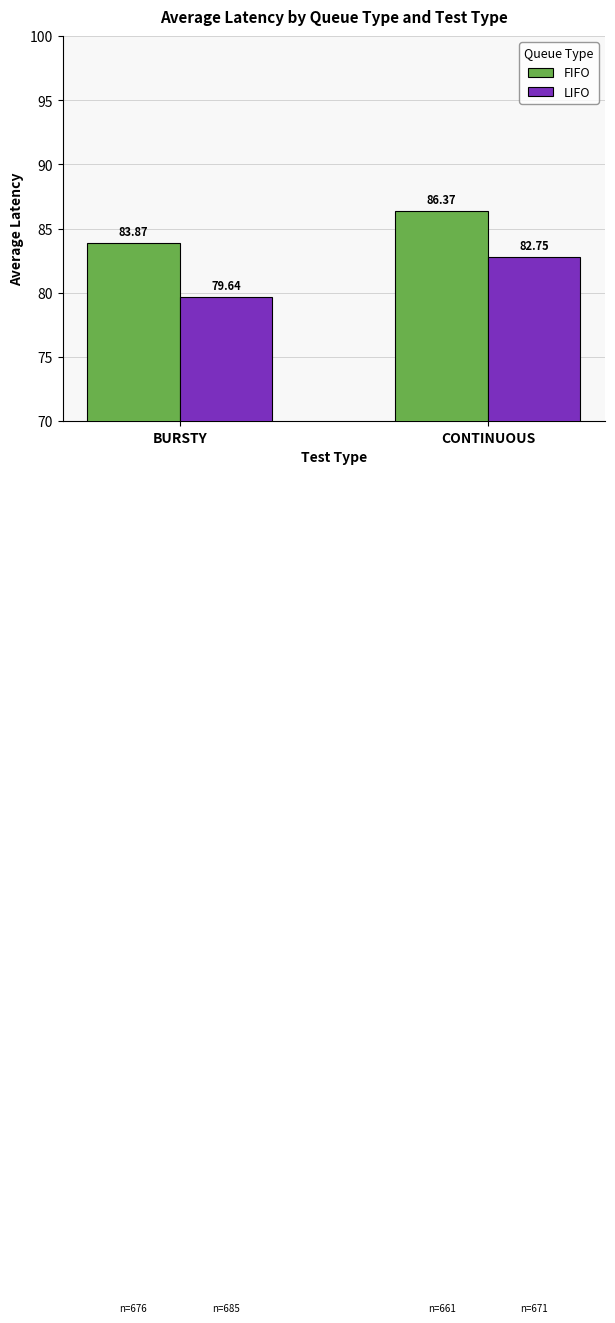

Rank the series by their average value, from highest to lowest.

FIFO, LIFO